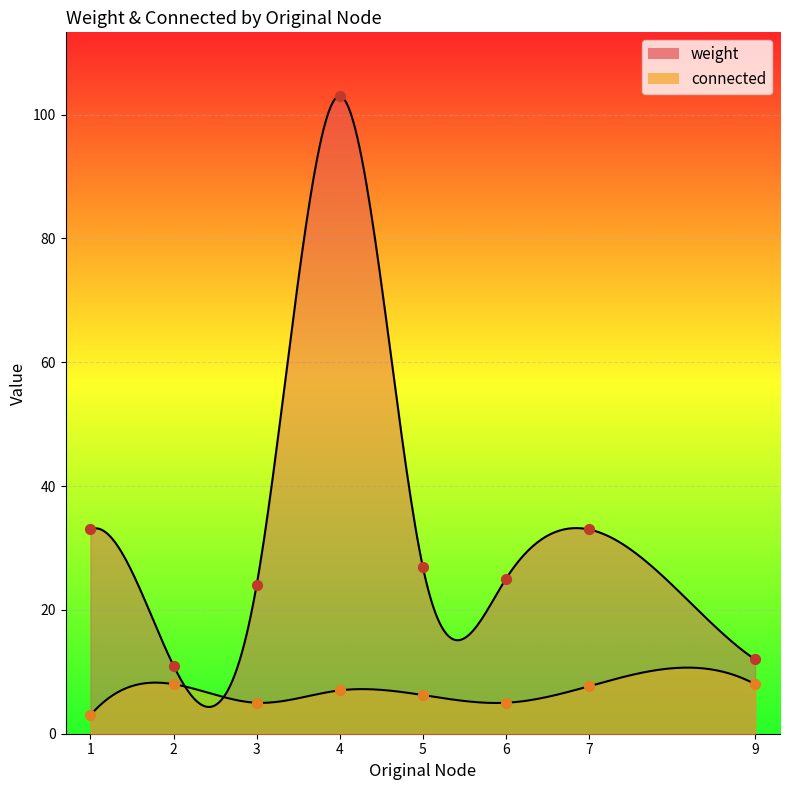

Which series reaches the minimum Y coordinate?

connected